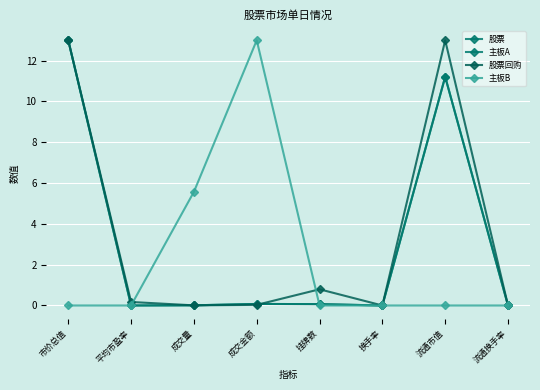

How many categories are shown in the chart?

8